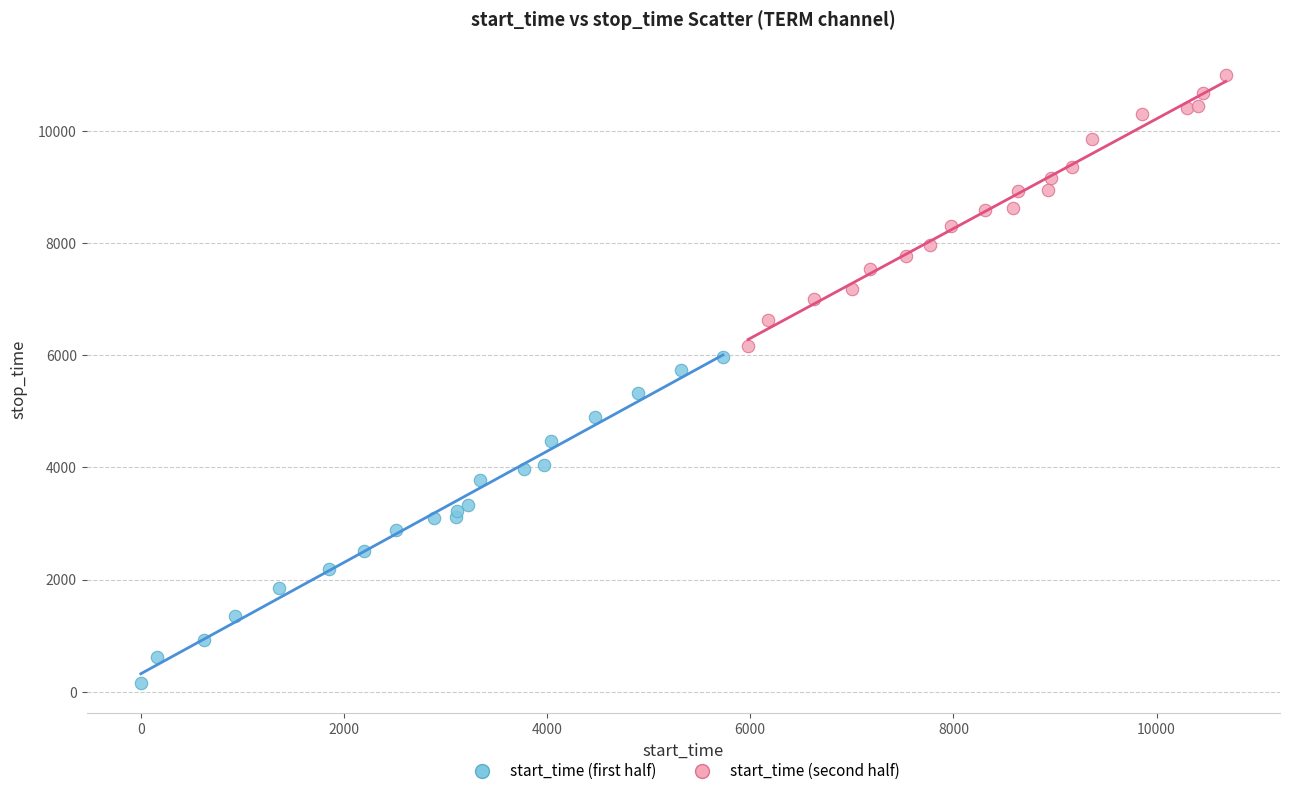

Which series contains the lowest Y value?

start_time (first half)